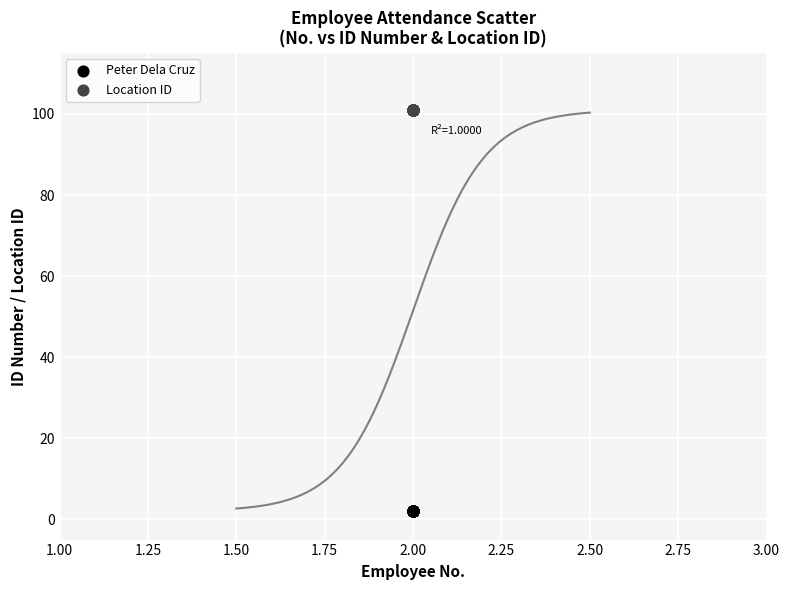

What are all the series names shown in the legend?

Peter Dela Cruz, Location ID